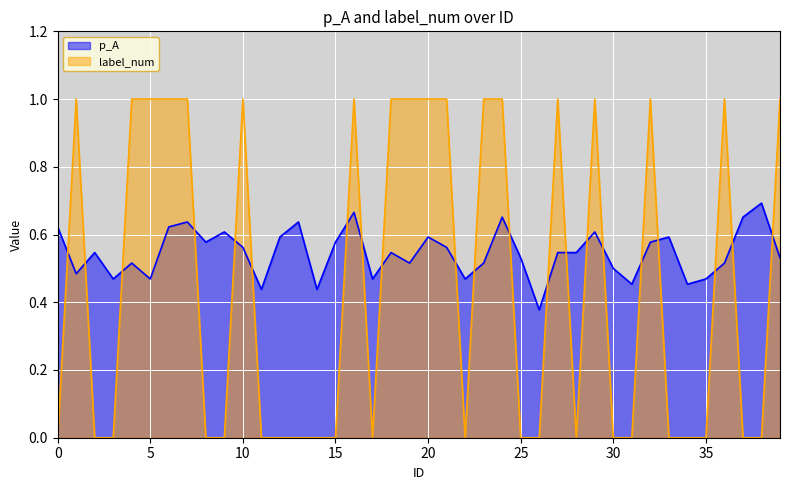

Between which two adjacent categories do label_num and p_A first intersect?

0 and 1